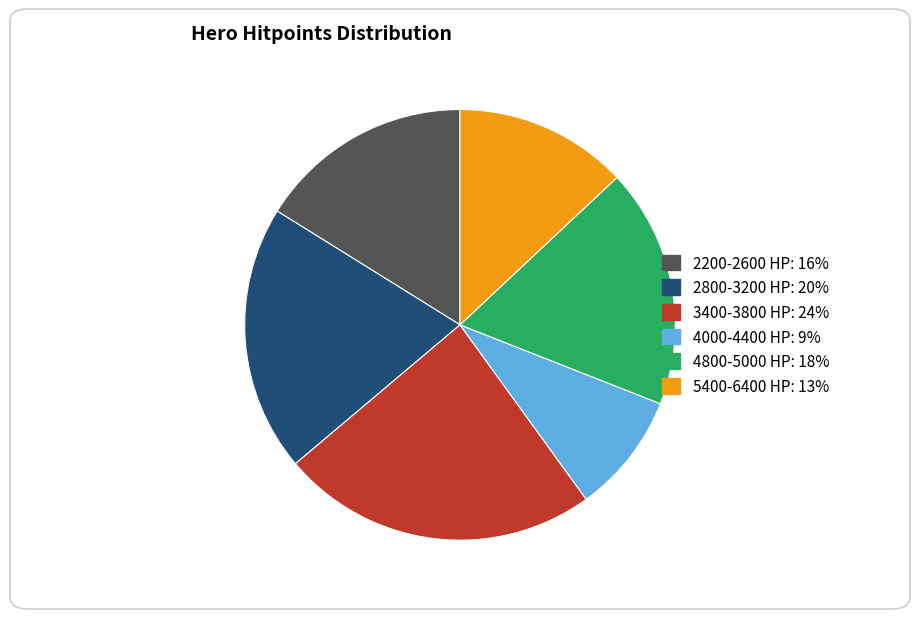

Is there a majority slice in this chart?

No